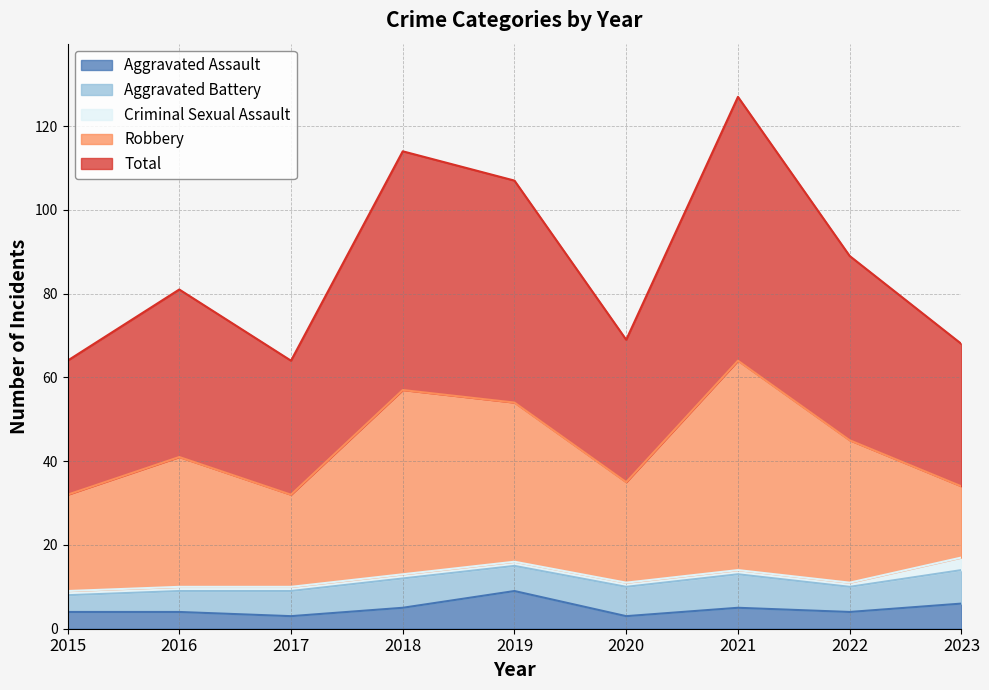

Rank the categories by Criminal Sexual Assault value from lowest to highest.

2015, 2016, 2017, 2018, 2019, 2020, 2021, 2022, 2023